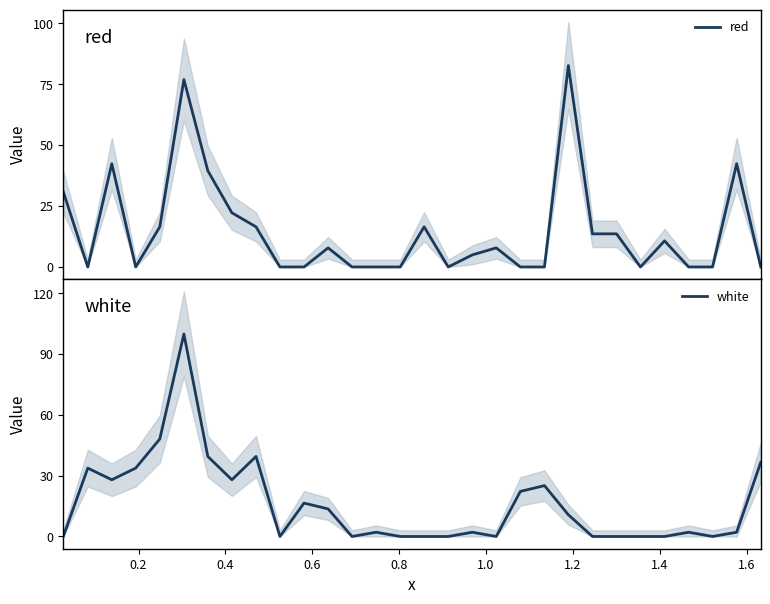

How many lines are shown in the chart?

2